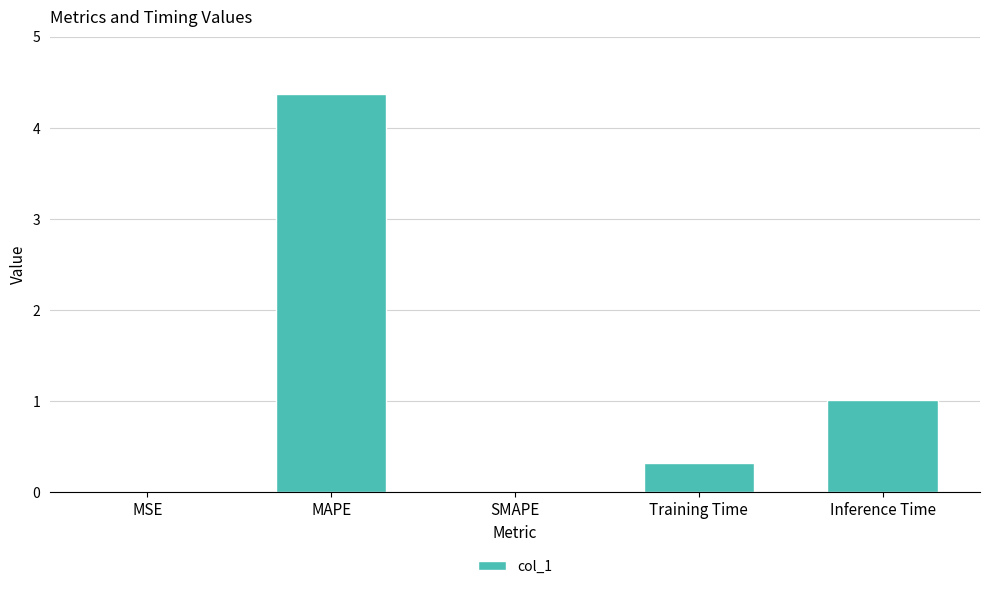

What is the greatest value displayed?

4.4